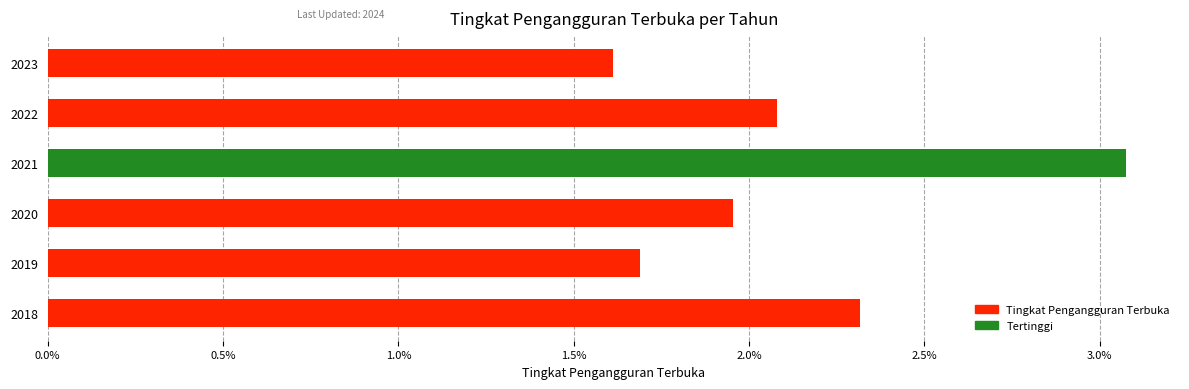

Rank the categories by value from highest to lowest.

2021, 2018, 2022, 2020, 2019, 2023